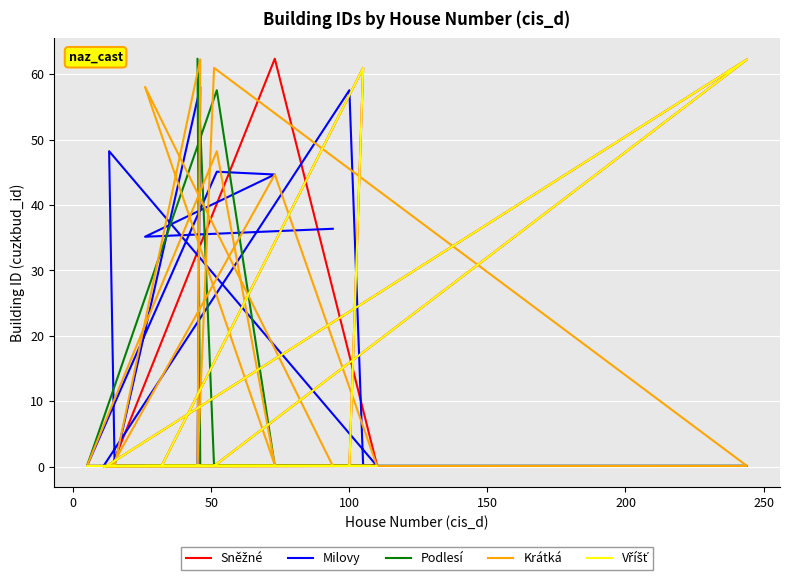

True or false: Vříšť has more than 1 interior local peaks.

True